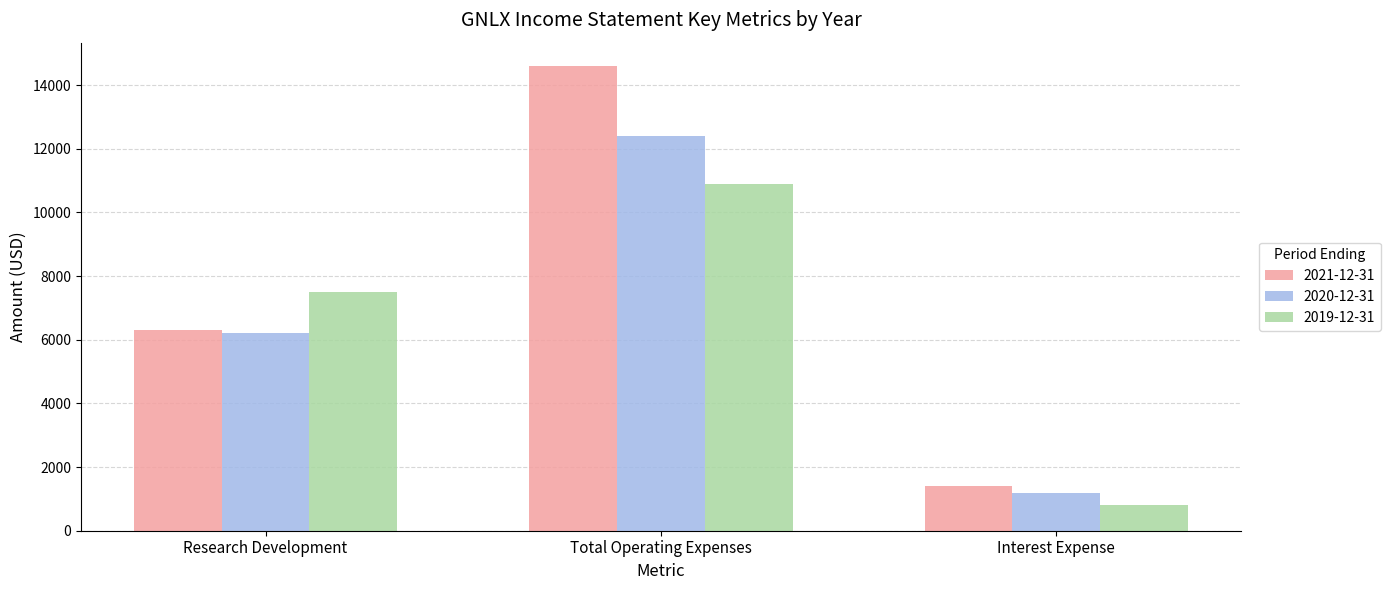

Is it true that 2019-12-31 equals 15890 at Total Operating Expenses?

False